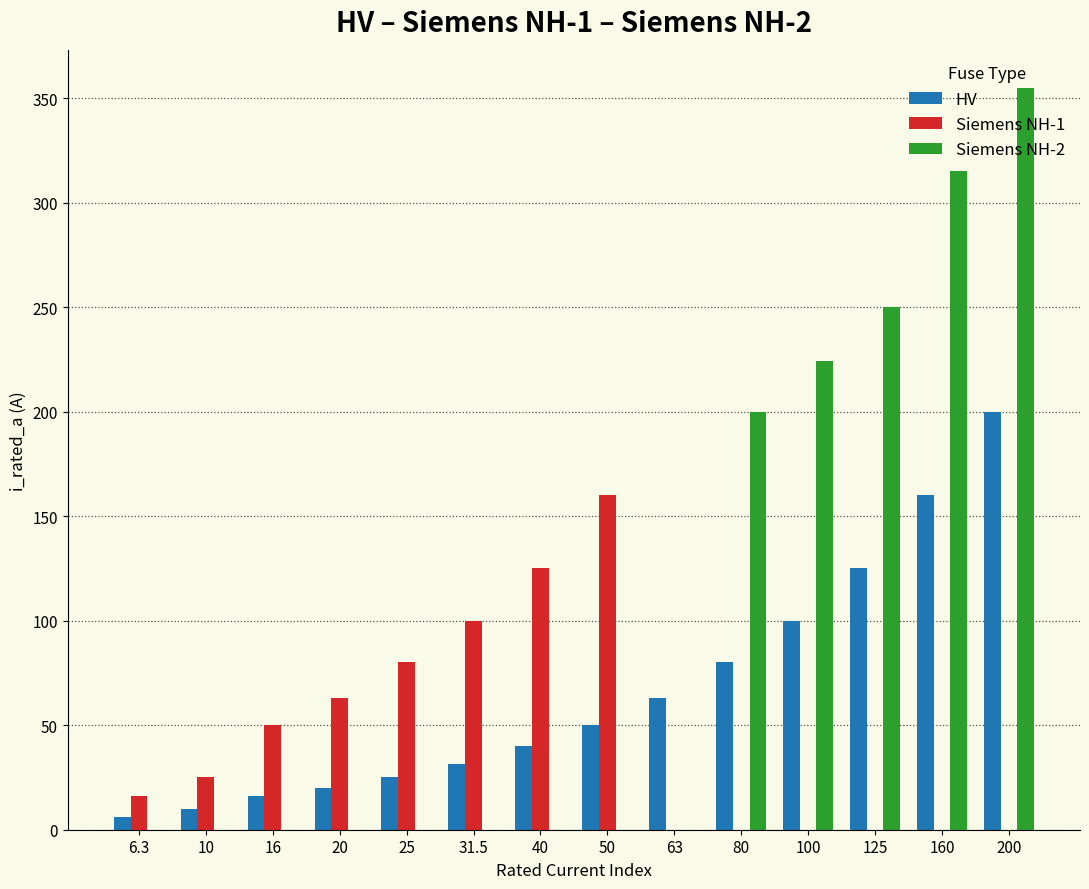

Is it true that Siemens NH-2 equals -223.4 at 40?

False